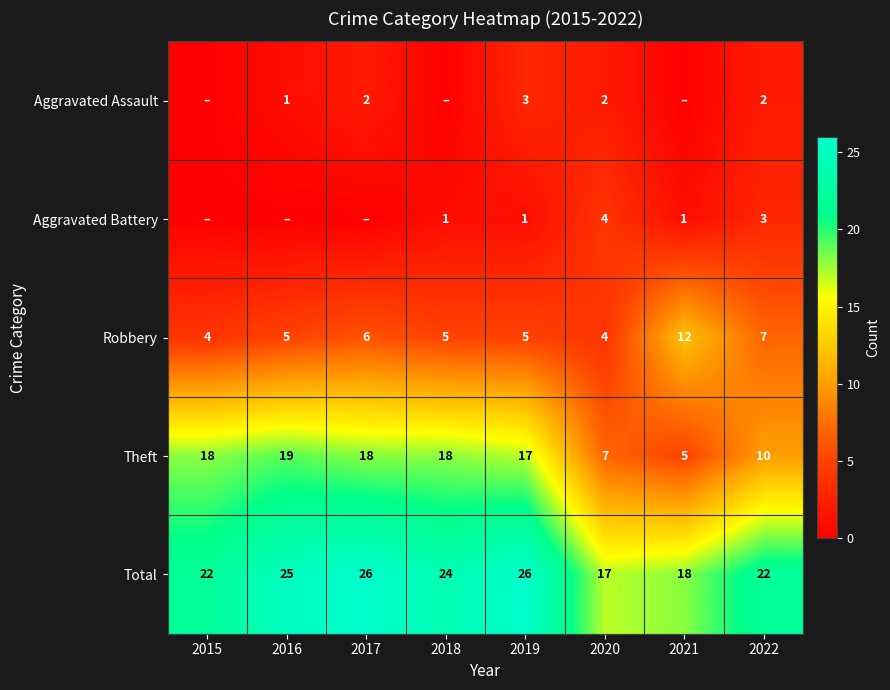

At which category does the chart reach its minimum across all series?

2015